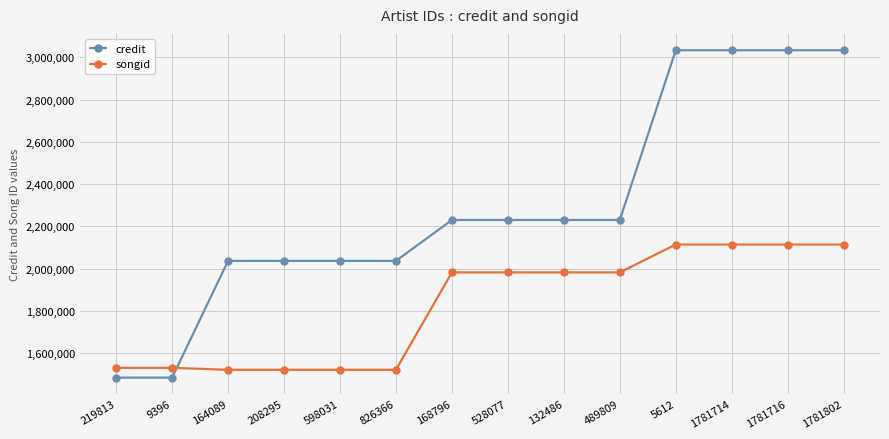

Reading left to right, what are all the values shown in this chart?

credit: 219813=1483601	9396=1483601	164089=2036414	208295=2036414	598031=2036414	826366=2036414	168796=2230207	528077=2230207	132486=2230207	489809=2230207	5612=3033915	1781714=3033915	1781716=3033915	1781802=3033915
songid: 219813=1529833	9396=1529833	164089=1520640	208295=1520640	598031=1520640	826366=1520640	168796=1981871	528077=1981871	132486=1981871	489809=1981871	5612=2113943	1781714=2113943	1781716=2113943	1781802=2113943